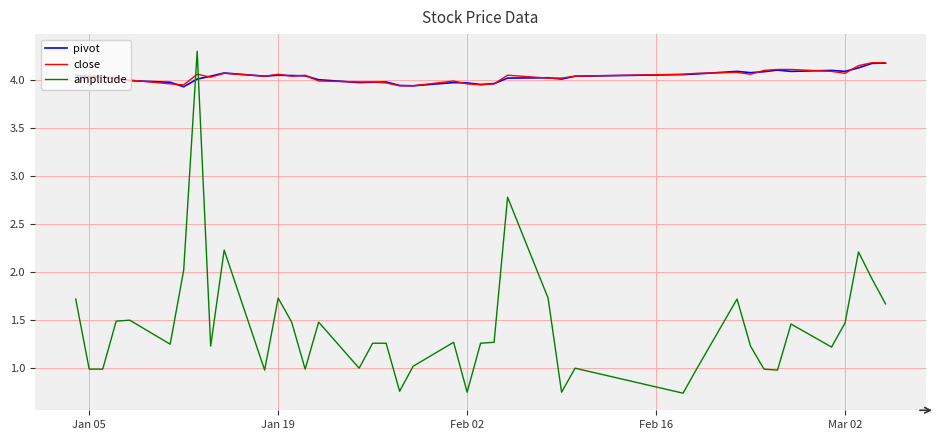

What is the greatest value displayed?

4.3